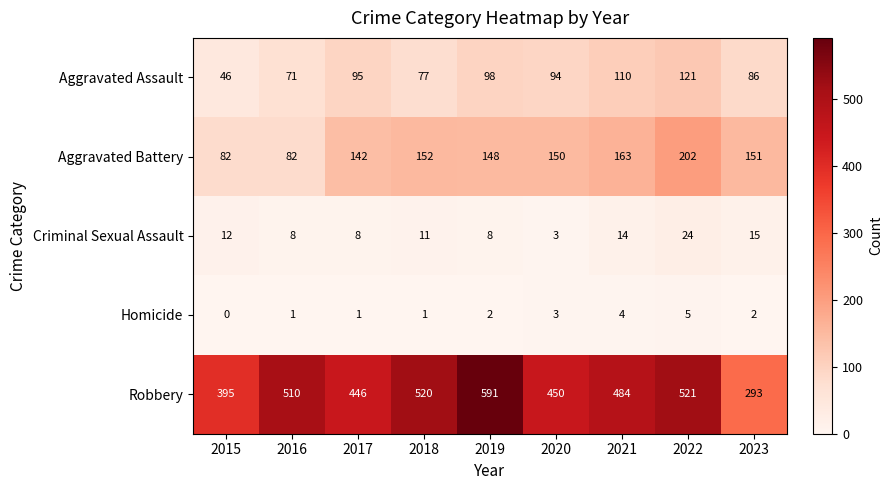

What is the spread (max minus min) of values at 2016?

509